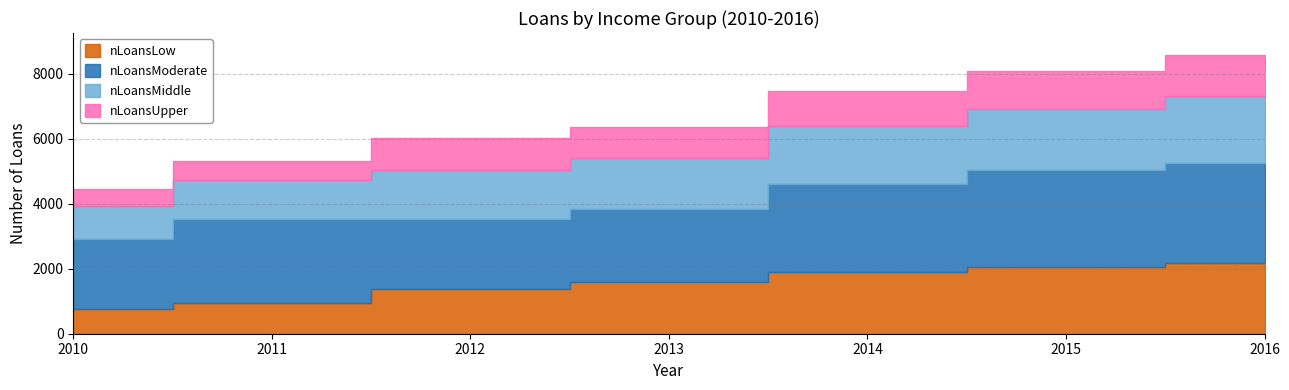

How many series are shown in this chart?

4